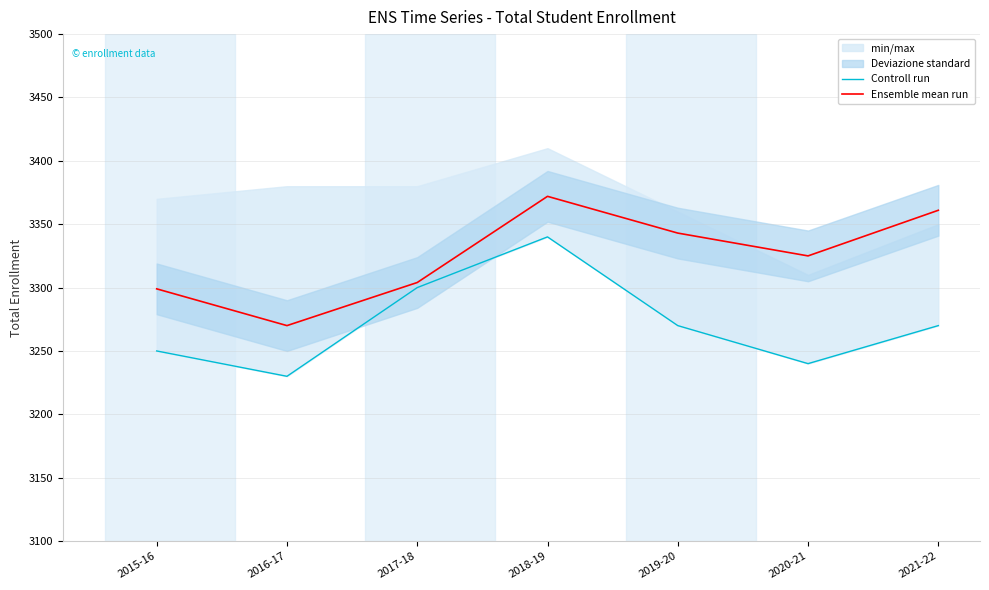

Does the chart have visible grid lines?

Yes